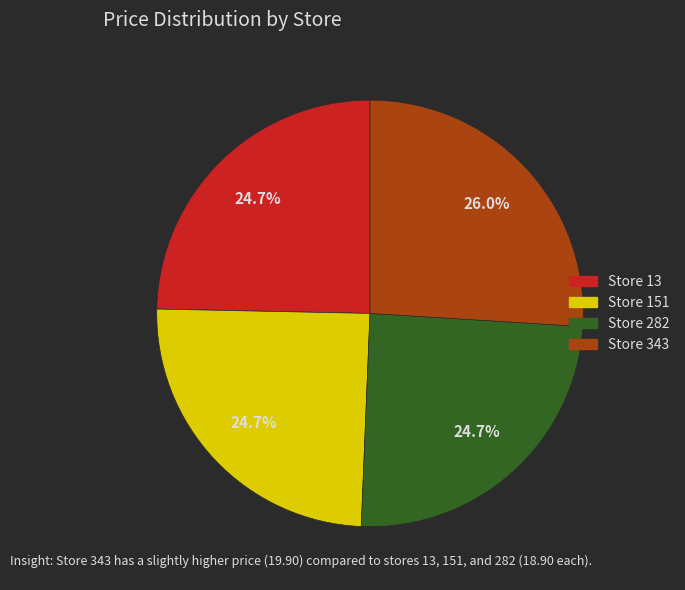

Is there a majority slice in this chart?

No